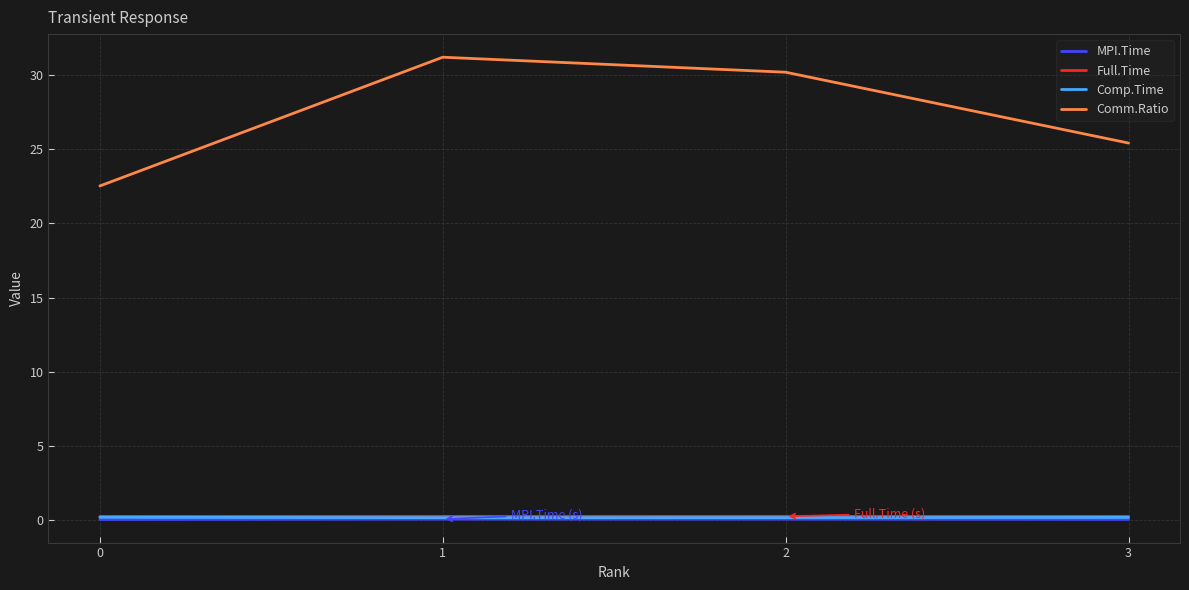

How many lines are shown in the chart?

4